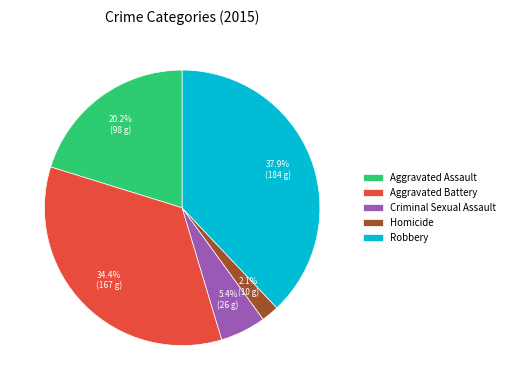

Which category has the smallest portion of the pie?

Homicide